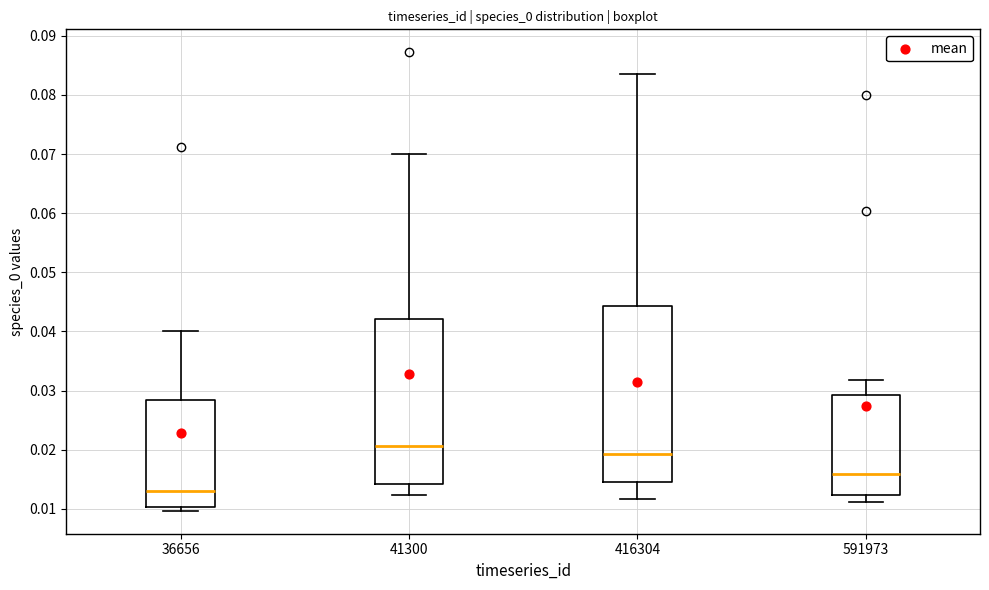

Reading left to right, read every box against the y-axis: the position of its median line, the range the box covers, and the ends of its whiskers. The values are not printed on the chart, so give them approximately, as read against the axis.

36656: median 0.013, box 0.010 to 0.028, whiskers 0.010 (just below the box's lower edge) to 0.040
41300: median 0.021, box 0.014 to 0.042, whiskers 0.012 to 0.070
416304: median 0.019, box 0.015 to 0.044, whiskers 0.012 to 0.083
591973: median 0.016, box 0.012 to 0.029, whiskers 0.011 to 0.032